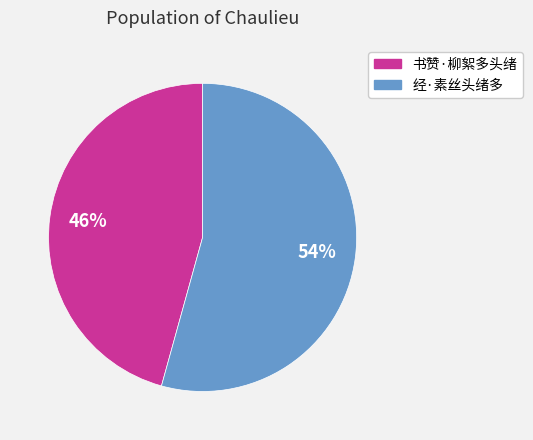

Is it true that 书赞·柳絮多头绪 is 57% of the pie?

False